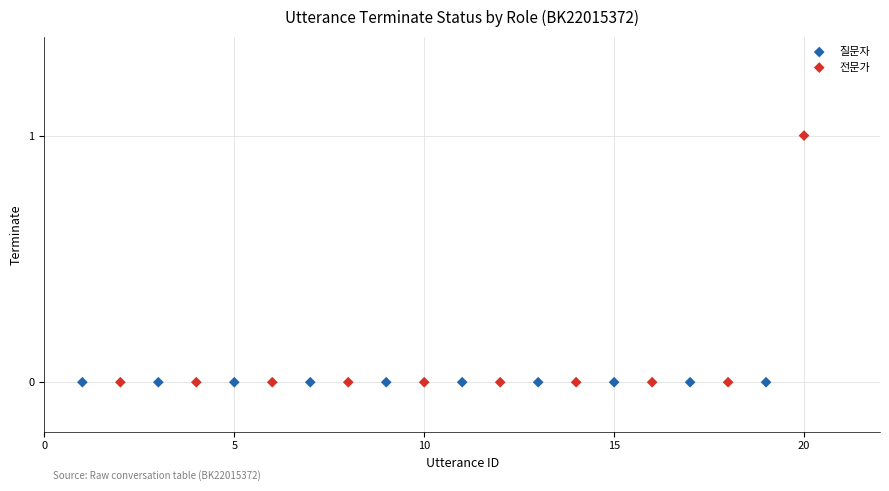

Which series reaches the maximum Y coordinate?

전문가